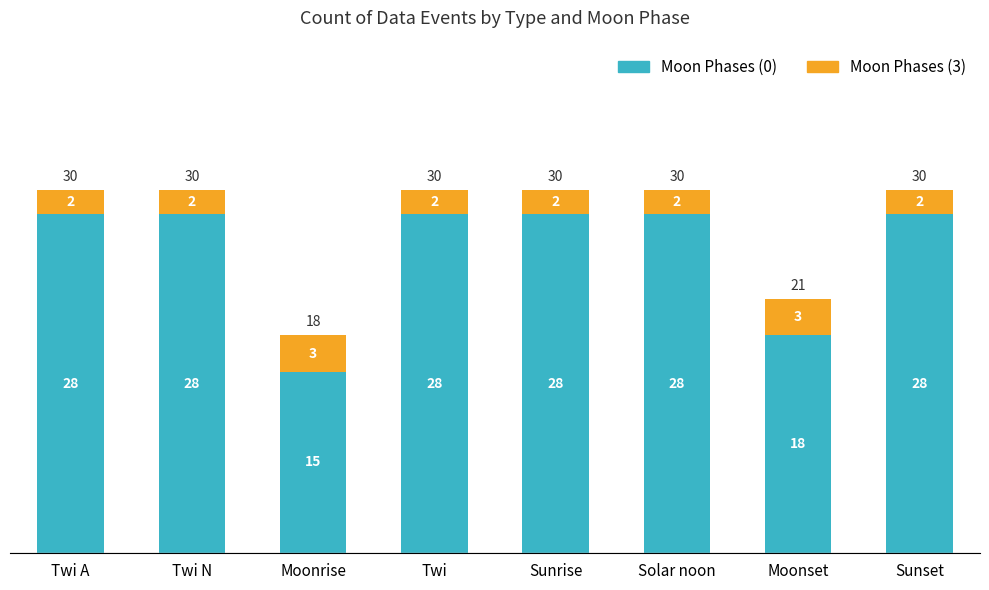

Are the bars horizontal?

No